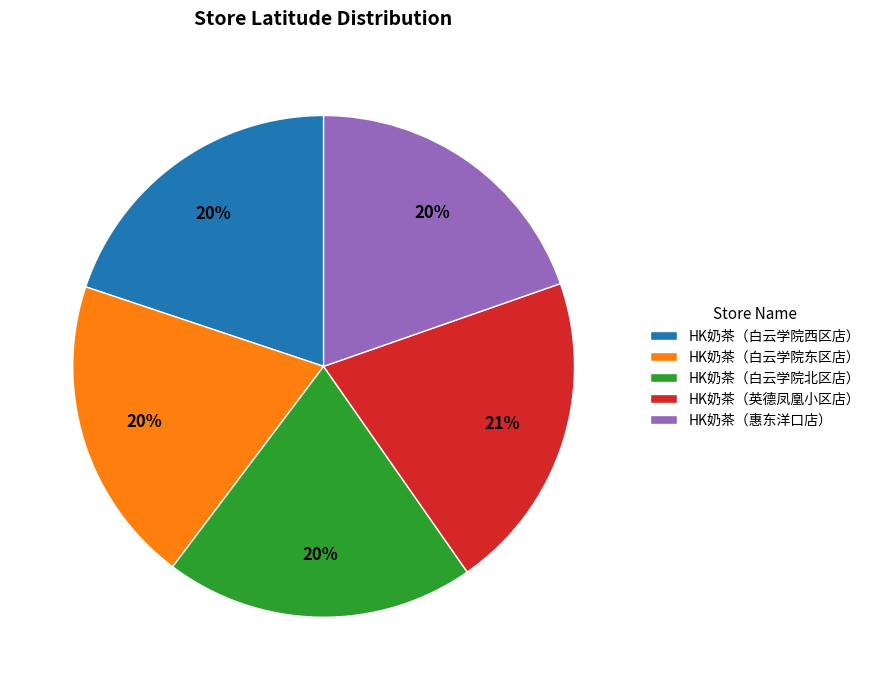

Do HK奶茶（白云学院西区店） and HK奶茶（惠东洋口店） together represent more than half of the pie?

No